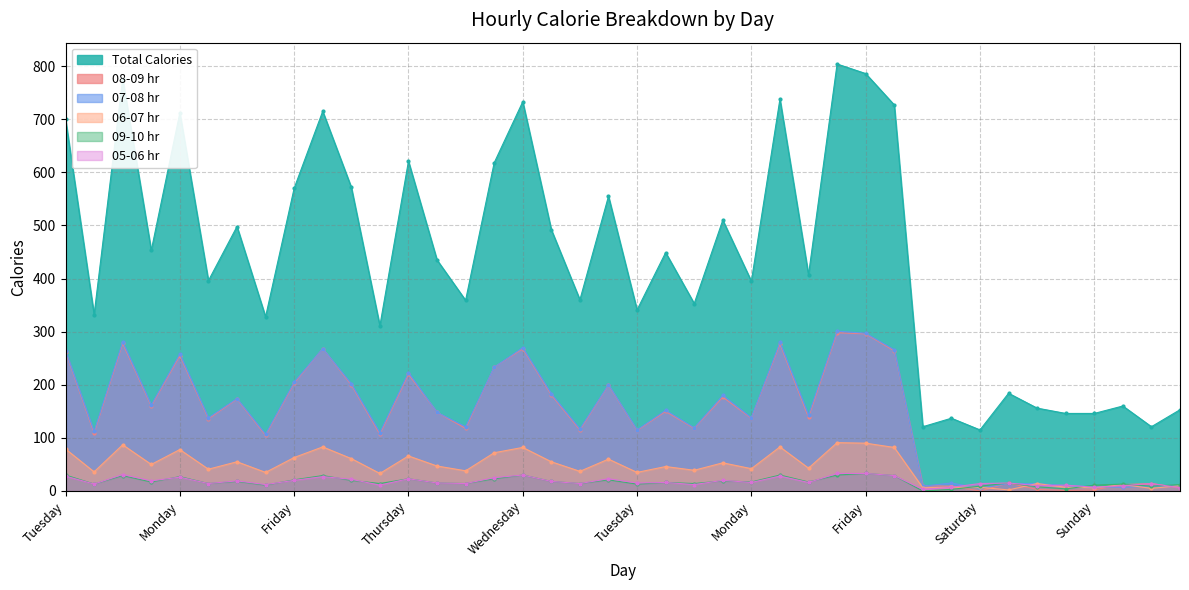

What is the sum of the 06-07 hr values at Sunday and Tuesday?

47